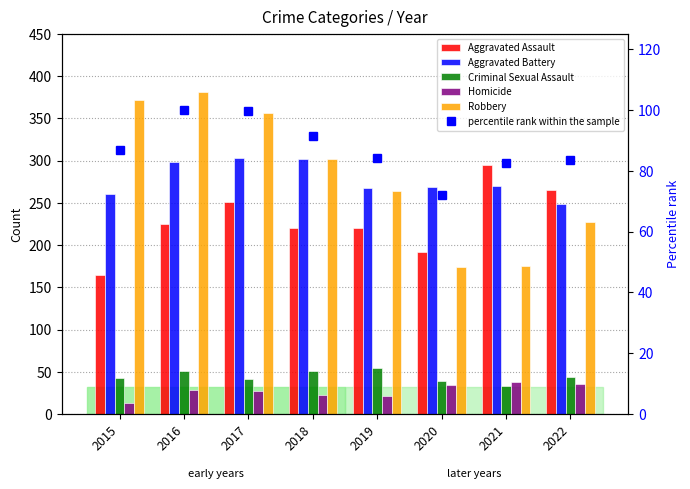

Rank the series at 2020 from lowest to highest value.

Homicide, Criminal Sexual Assault, percentile rank within the sample, Robbery, Aggravated Assault, Aggravated Battery